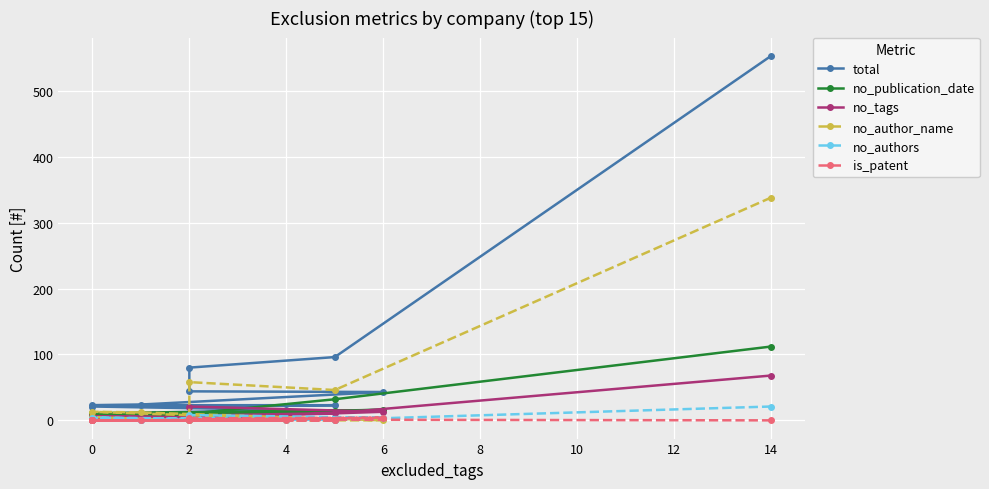

How many interior local valleys does the no_tags series have?

4